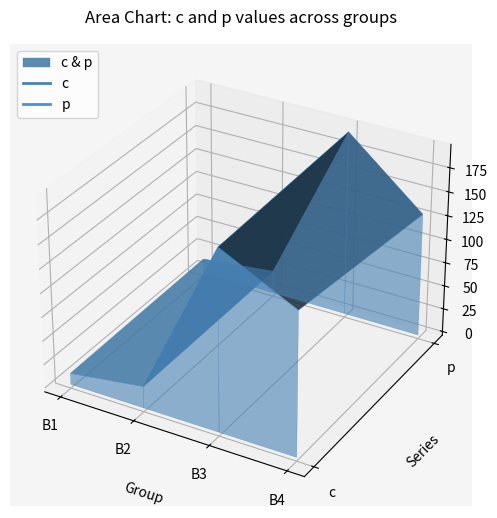

At which label is c closest to 100?

B4